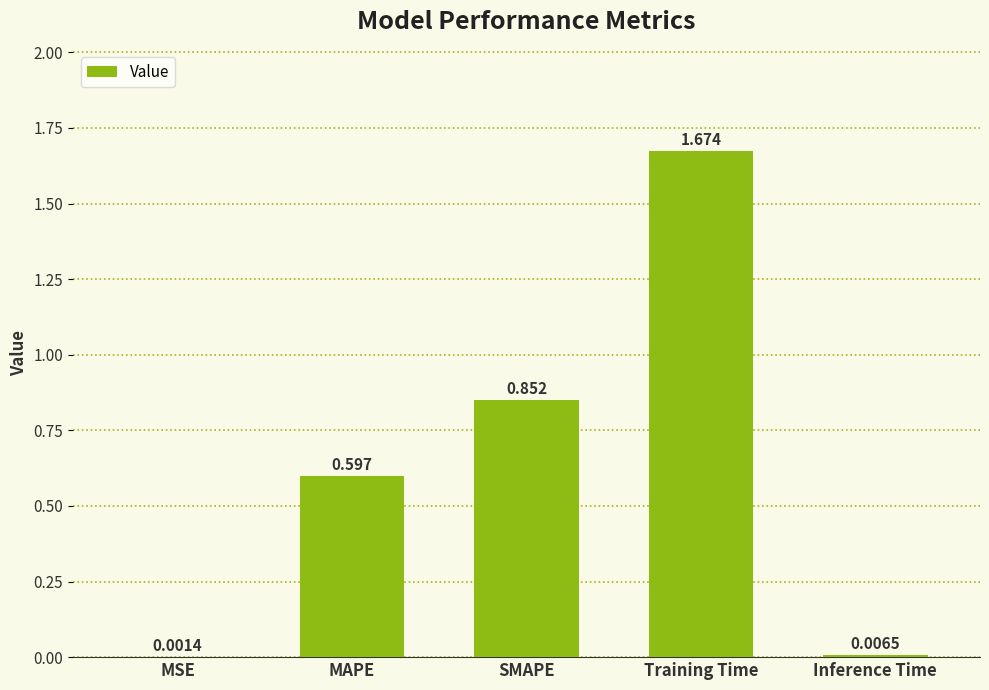

At which label is the value closest to 0?

MSE